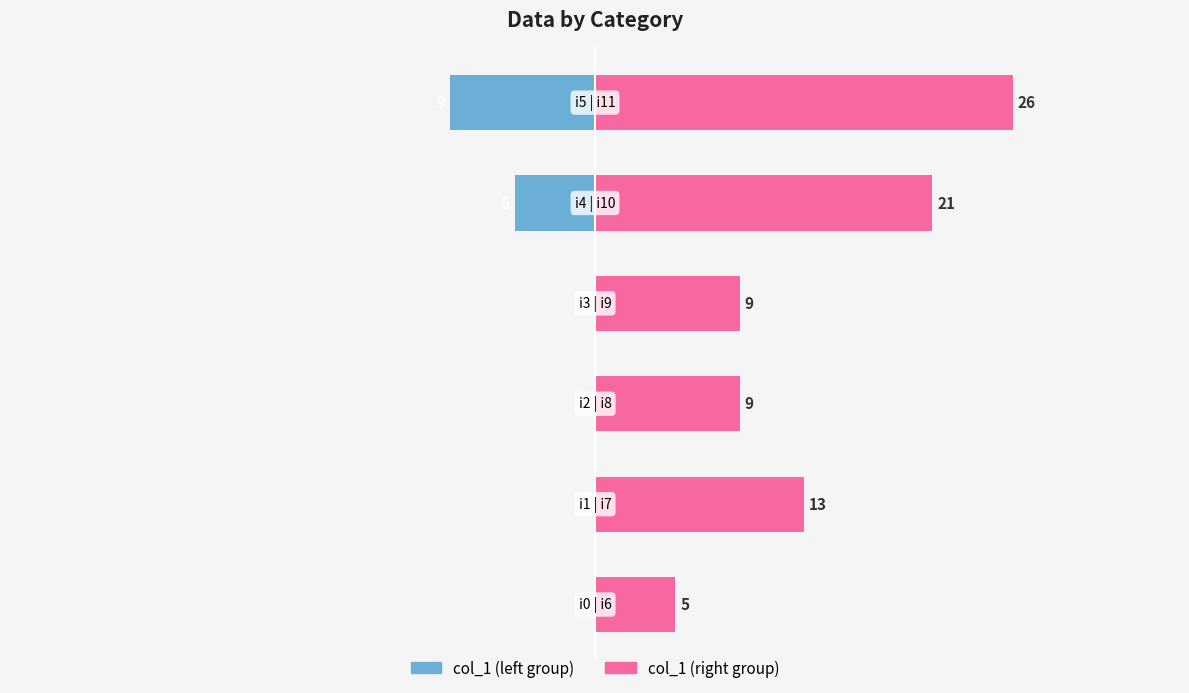

Count the col_1 (left group) values in the range -5 to 0.

5